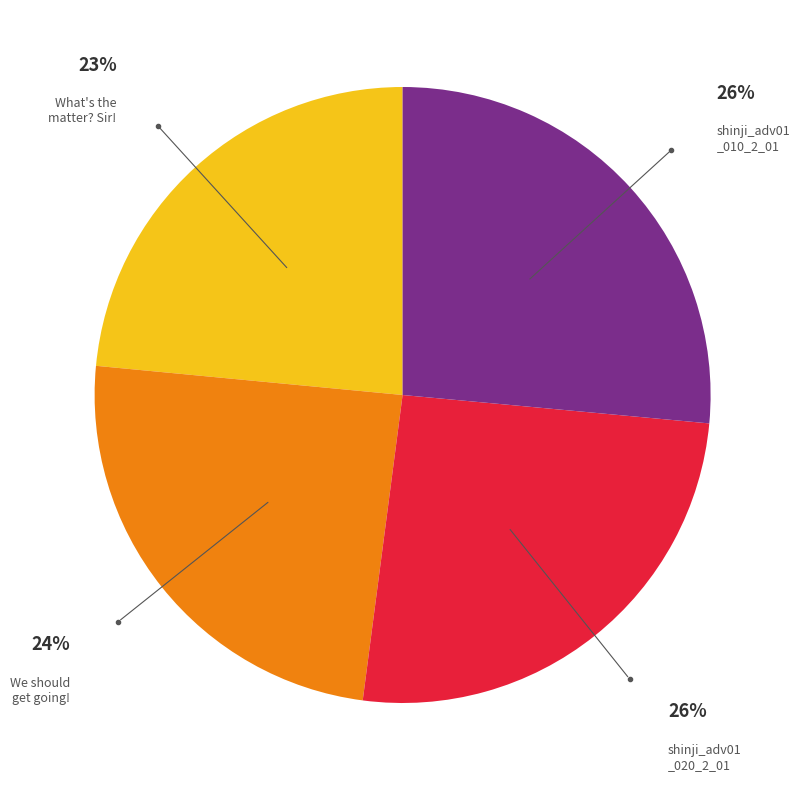

Is there a majority slice in this chart?

No